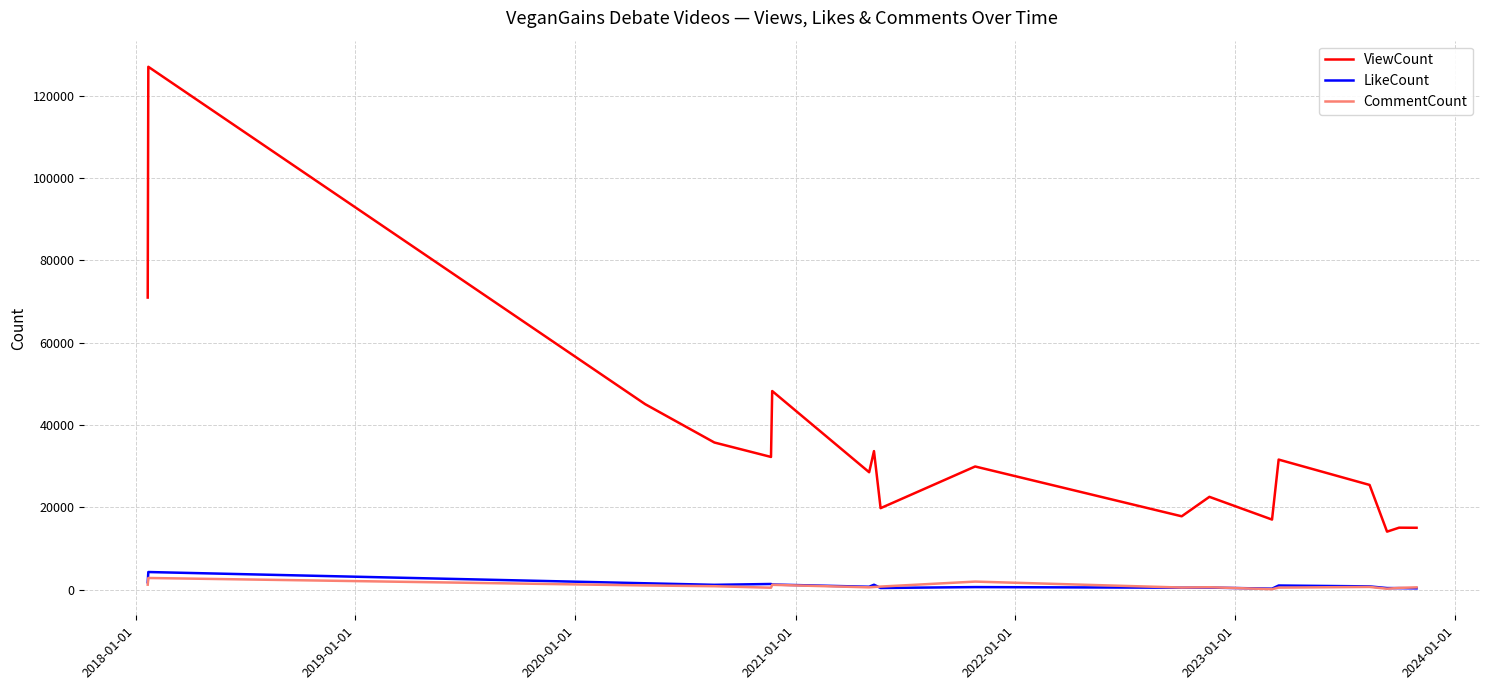

What are all the series names shown in the legend?

ViewCount, LikeCount, CommentCount